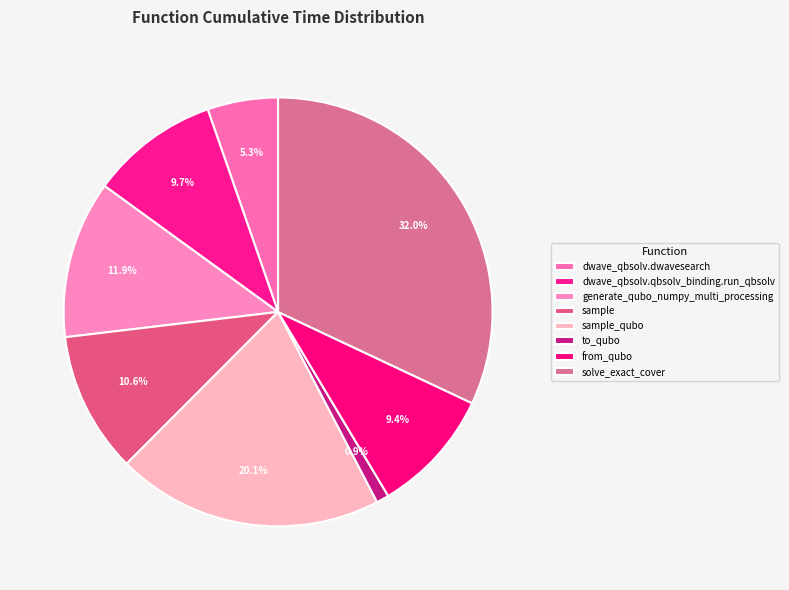

How many slices are in this pie chart?

8